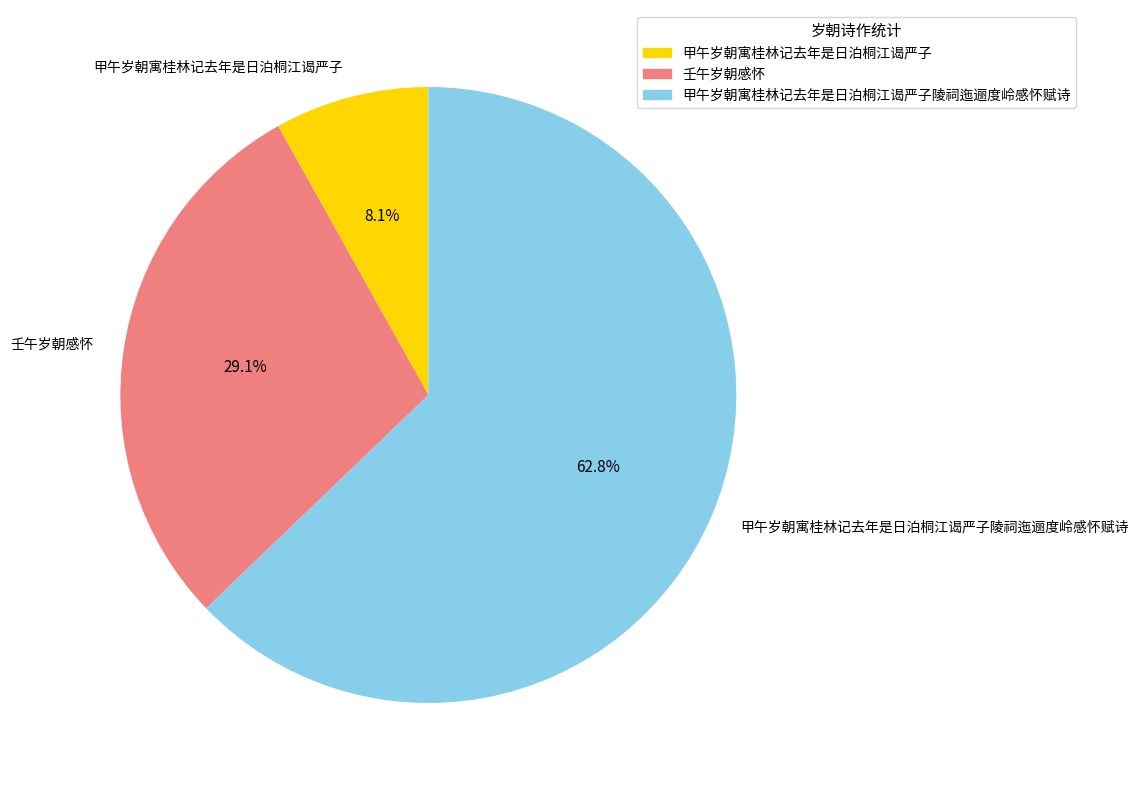

What percentage do 甲午岁朝寓桂林记去年是日泊桐江谒严子 and 甲午岁朝寓桂林记去年是日泊桐江谒严子陵祠迤逦度岭感怀赋诗 together represent?

70.9%